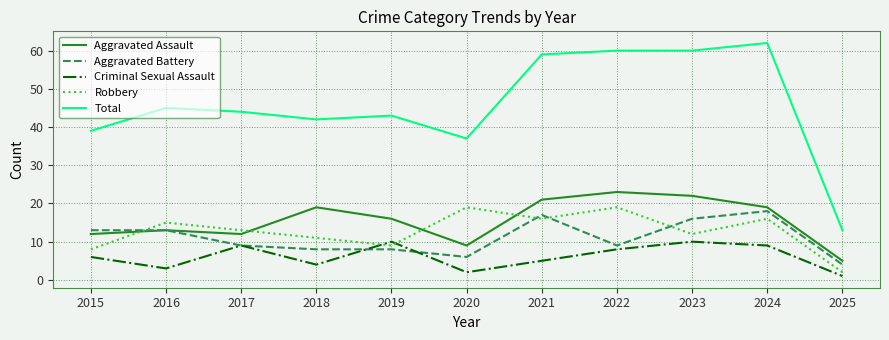

Rank the series at 2018 from lowest to highest value.

Criminal Sexual Assault, Aggravated Battery, Robbery, Aggravated Assault, Total